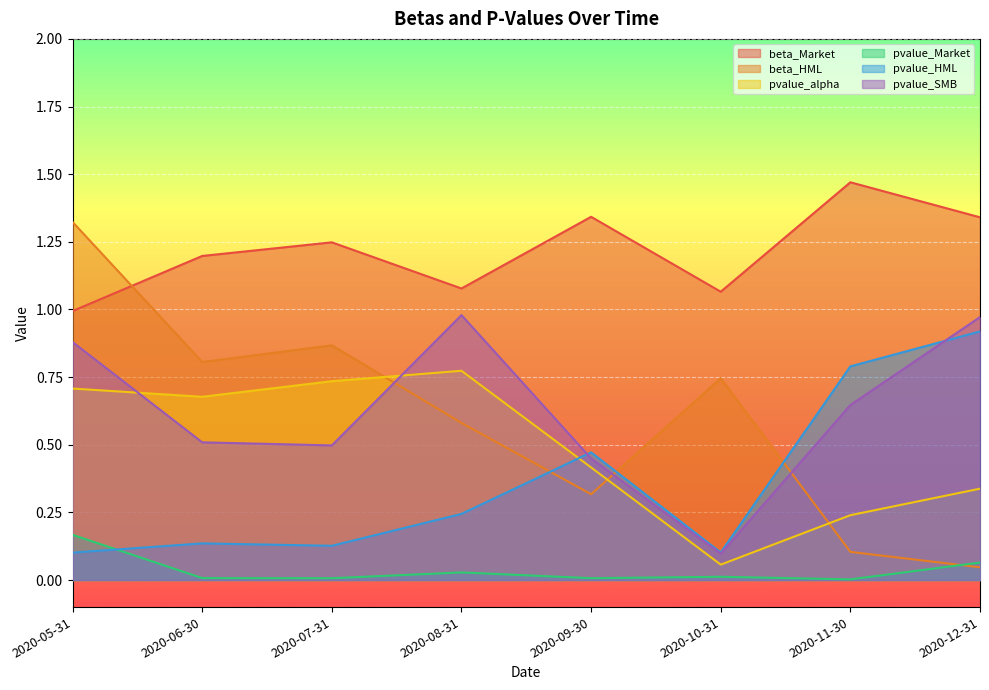

The value of pvalue_alpha at 2020-08-31 is 0.8. True or false?

True